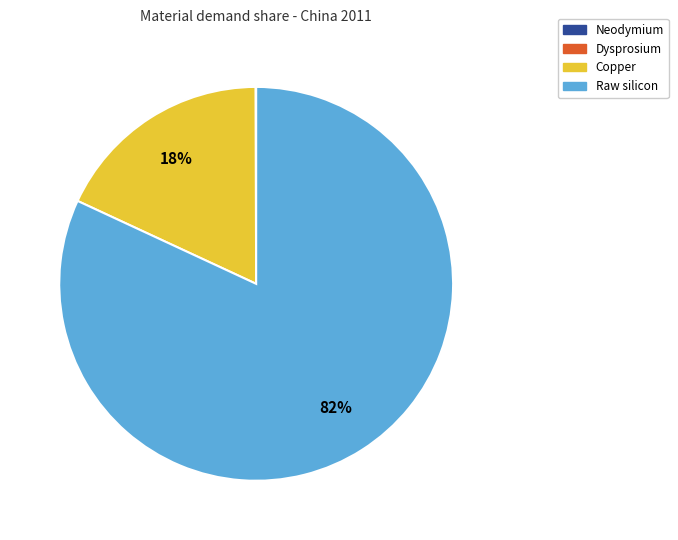

Do Raw silicon and Copper together represent more than half of the pie?

Yes